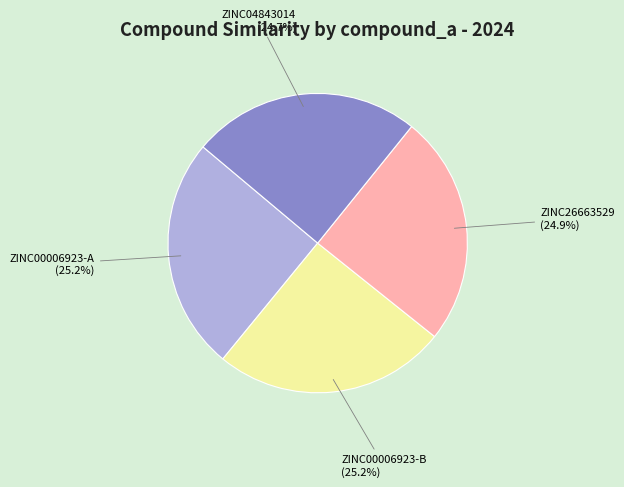

Is there a majority slice in this chart?

No